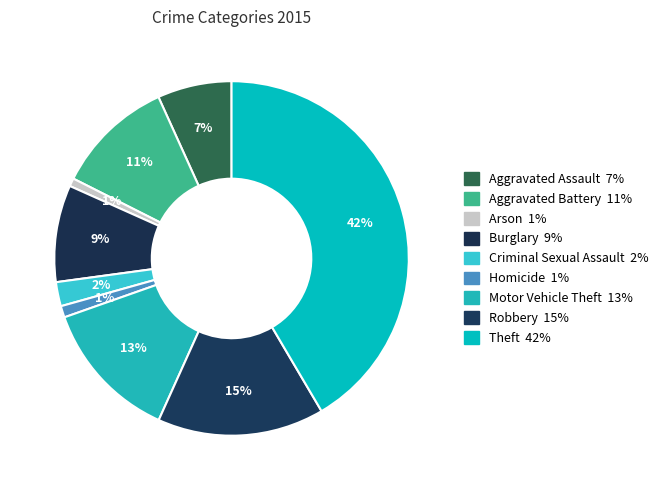

The Robbery slice represents 15% of the pie. True or false?

True